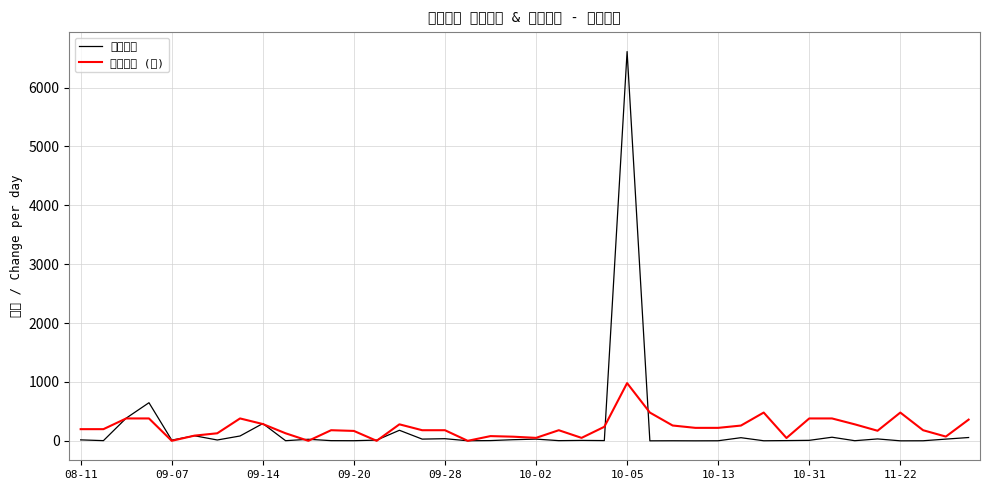

At which label does 想去人数 first exceed 12?

08-11